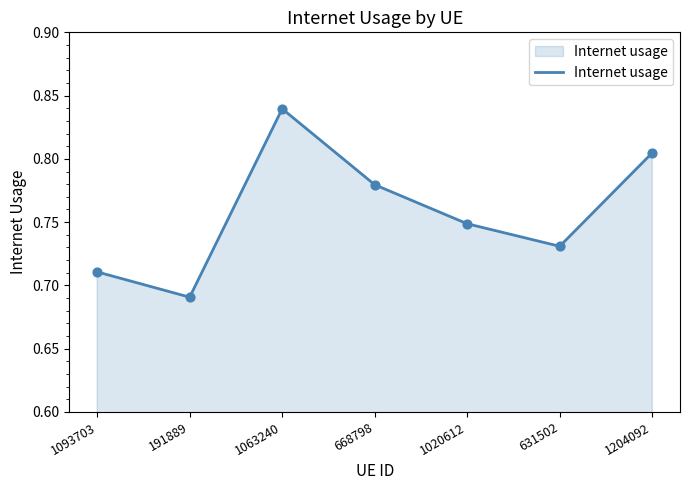

Between 668798 and 1204092, which is larger?

1204092